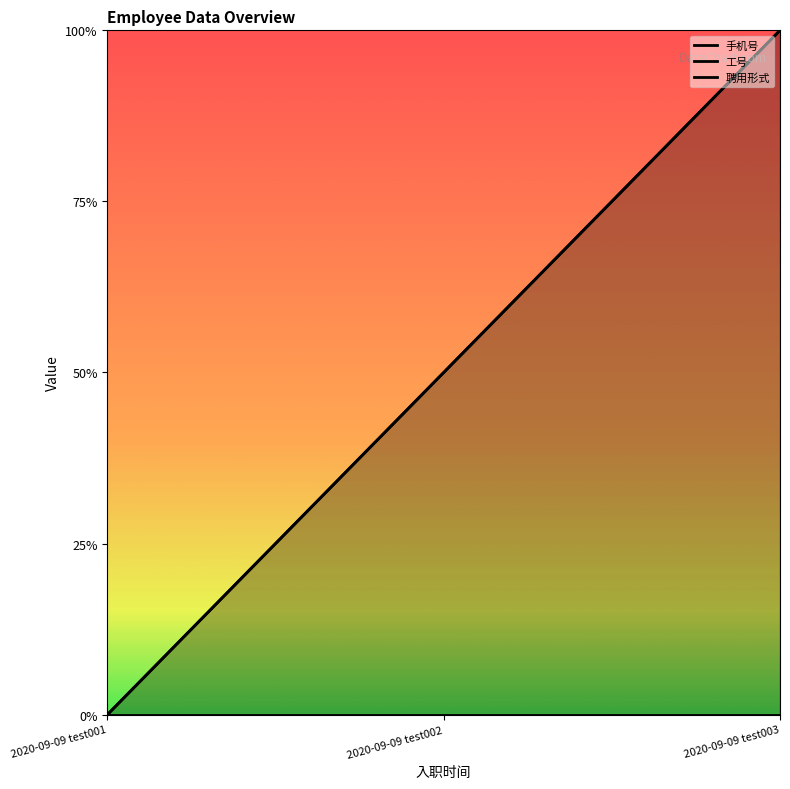

Between 2020-09-09 test001 and 2020-09-09 test003, which series saw the biggest shift?

手机号